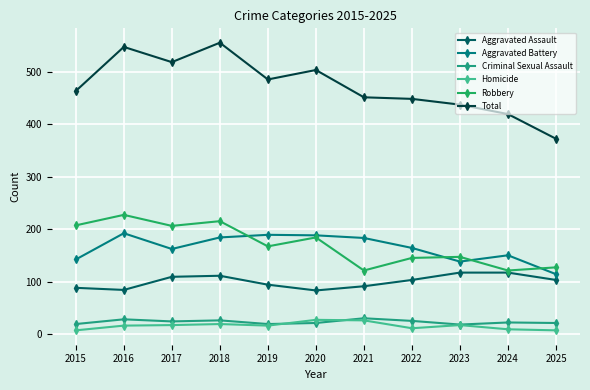

True or false: Homicide and Aggravated Battery cross at least once.

False